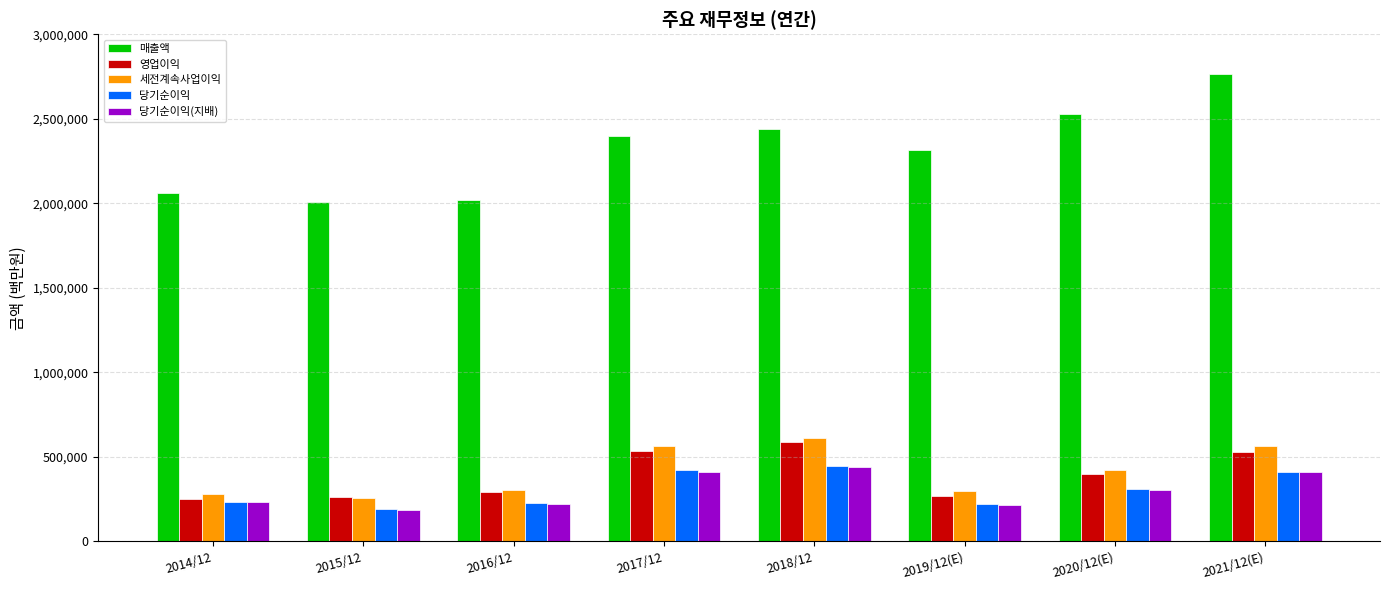

What is the label of the 2nd bar from the right?

2020/12(E)